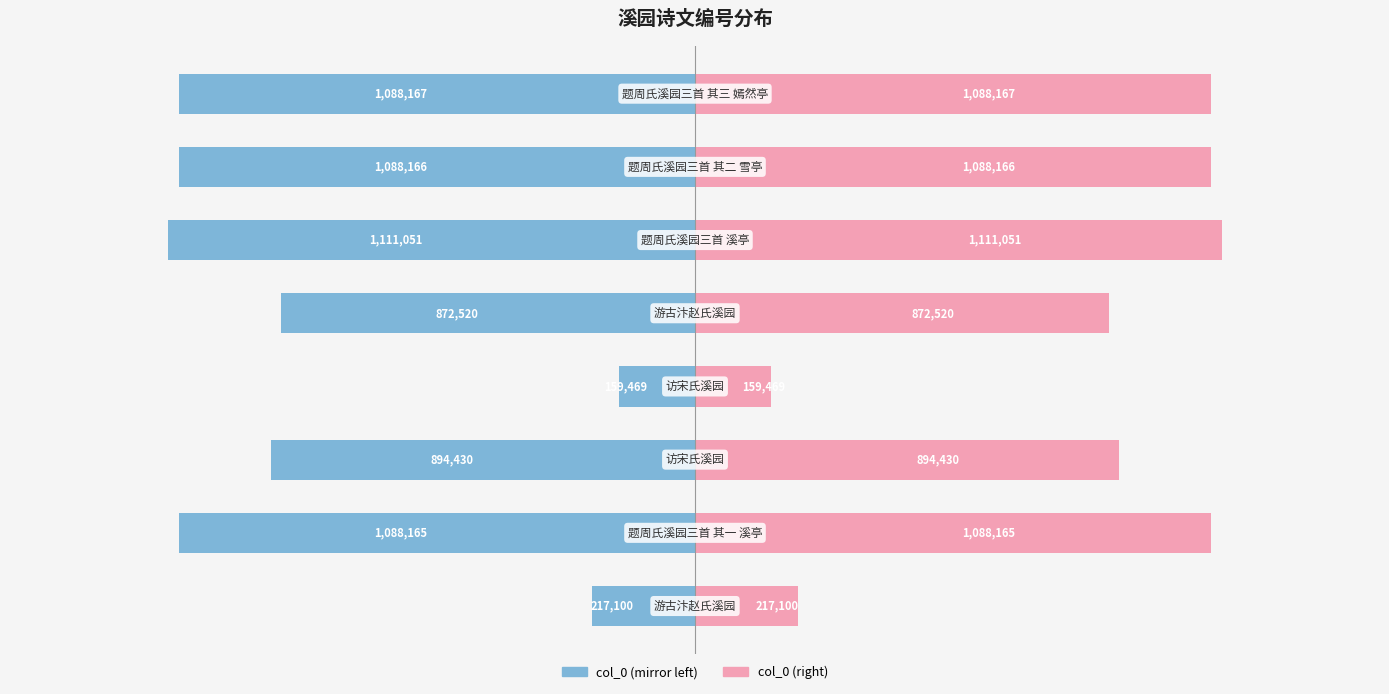

Does the chart contain stacked bars?

No